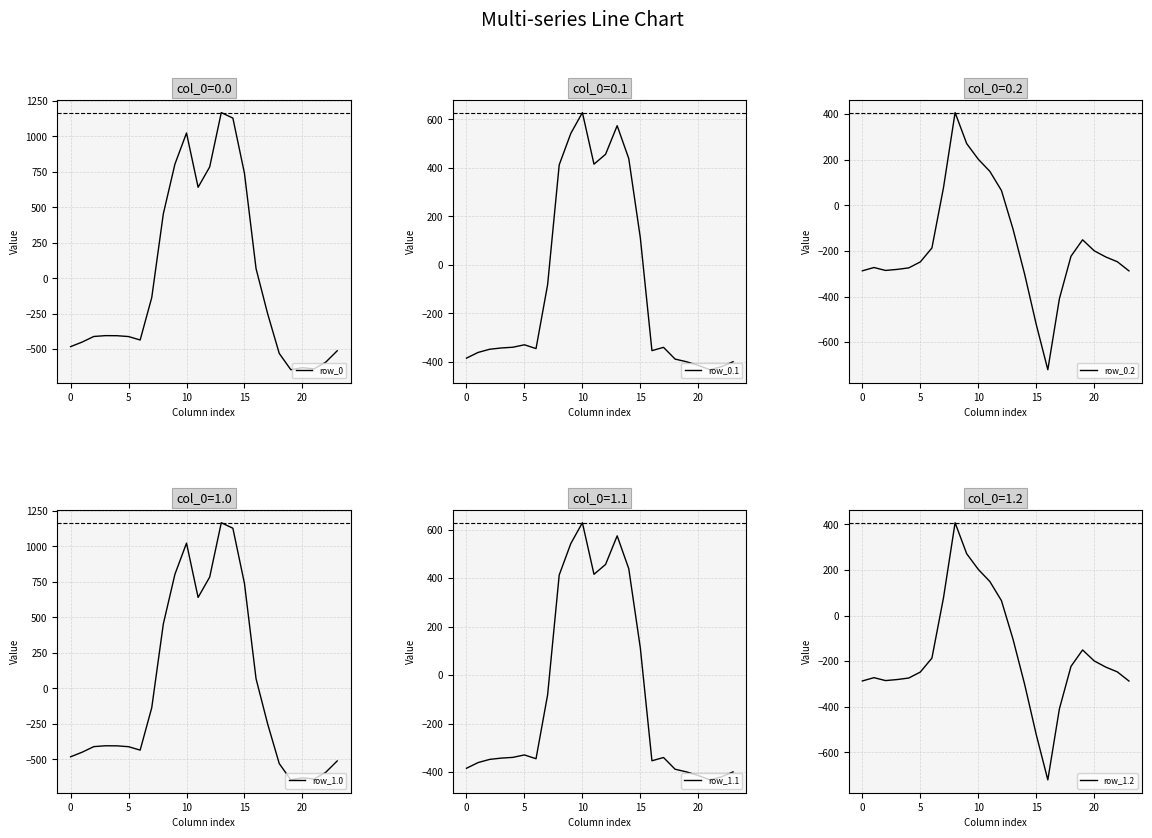

Is the value of row_0 at 13 greater than the value of row_0.2 at 13?

Yes